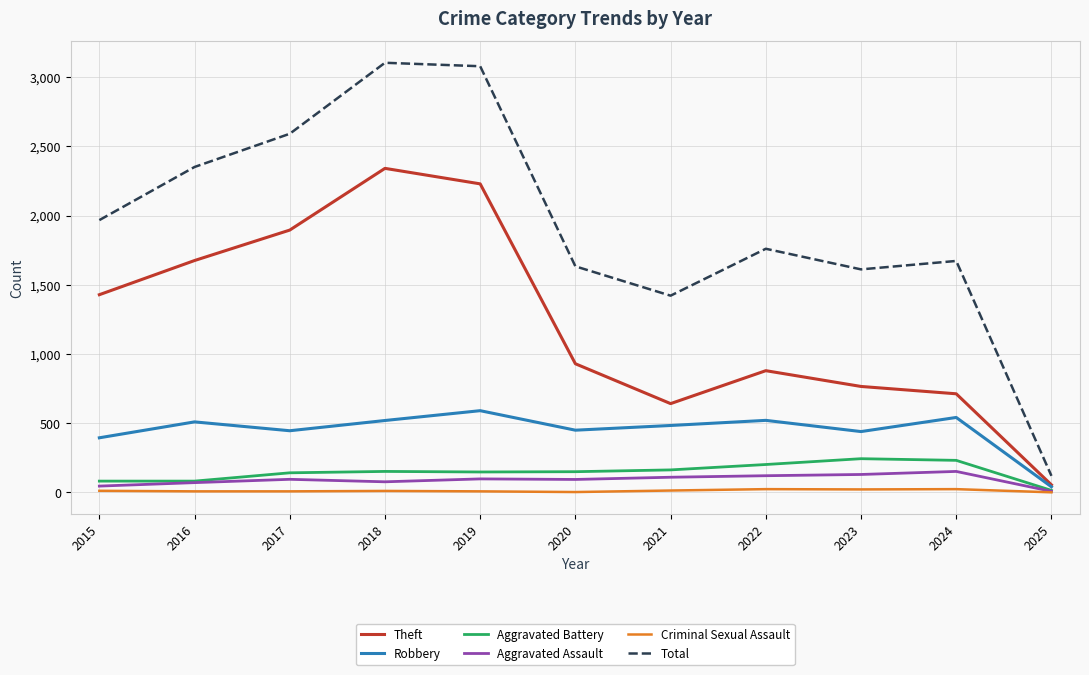

At which category does Robbery reach its first local valley?

2017